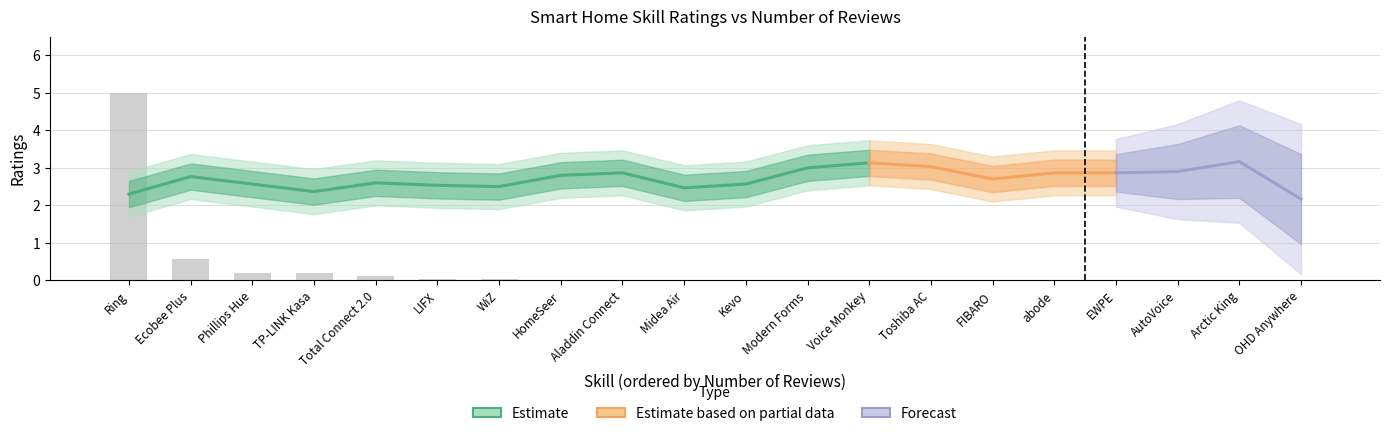

Is it true that the value at Toshiba AC is 0.0?

False